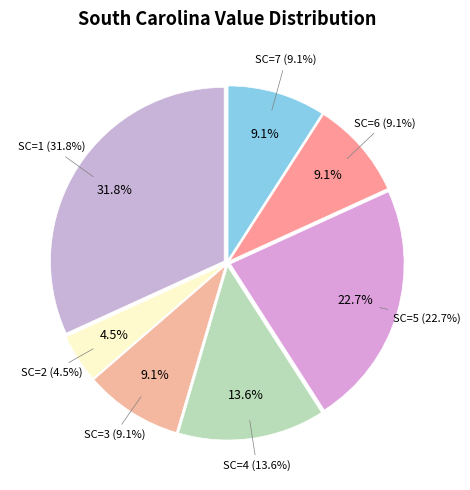

How many slices are in this pie chart?

7